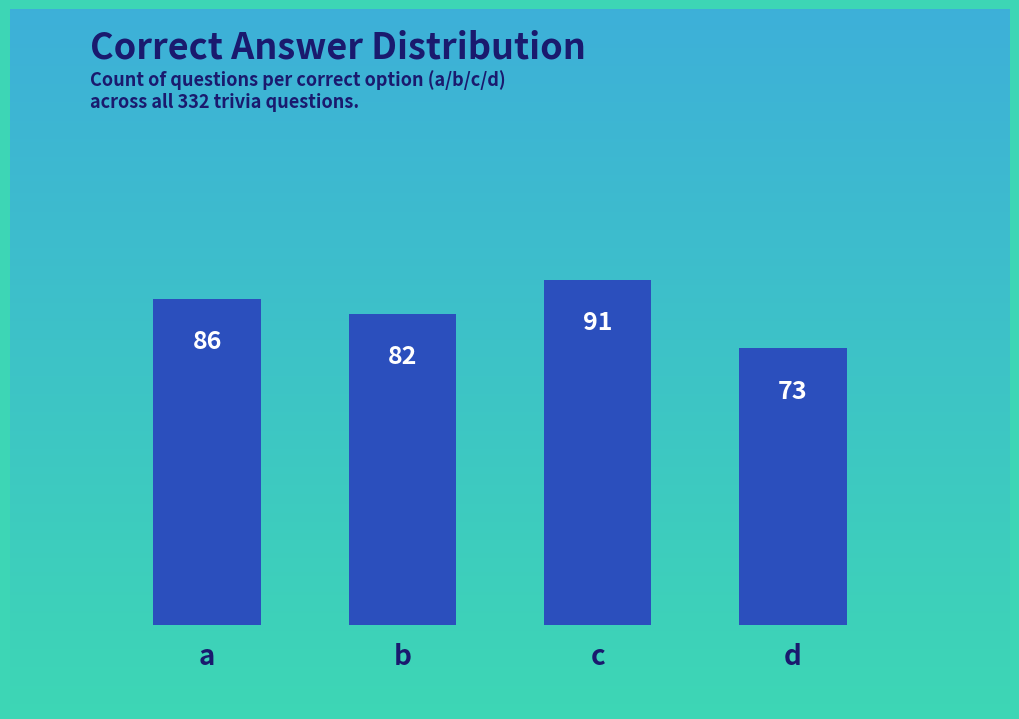

Rank the categories by value from lowest to highest.

d, b, a, c